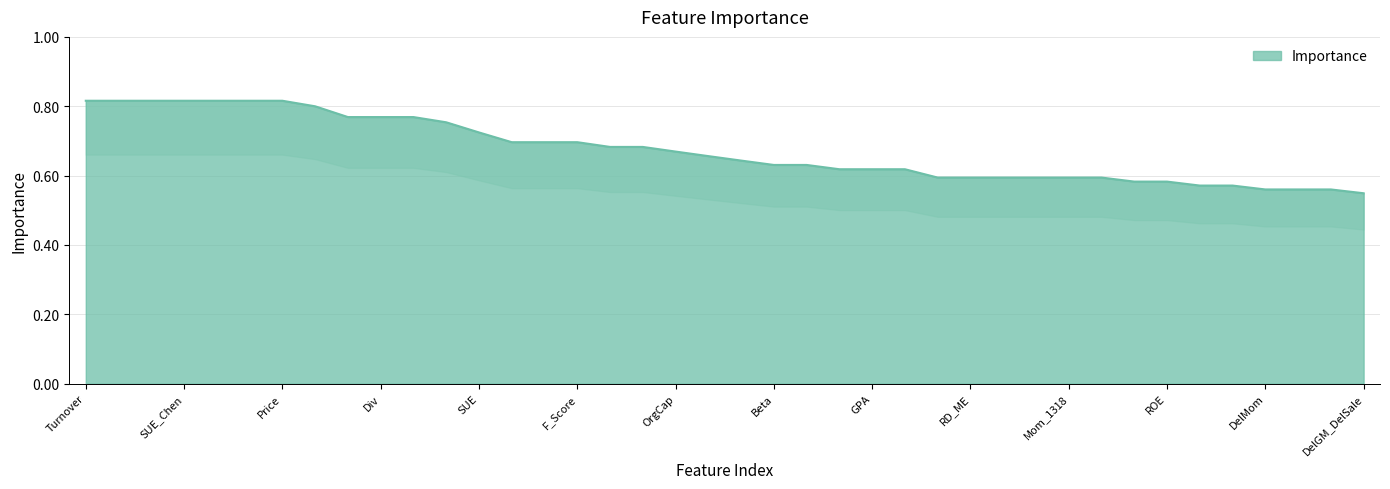

List the labels in order of value, largest first.

Turnover, IRR, Sale_ME, SUE_Chen, NumCEI, Ind_Mom0212, Price, AssetGrowth_Chen, Ind_Mom0206, Div, DelCAPEX, BtM_Chen, SUE, IndMom_Size3, Turnover_Vol, F_Score, Illiquidity, Ind_Mom_Chen, OrgCap, DelSale_DelInvt, Volume_Vol, Beta, Days_ZeroTrade, Accrual, GPA, Mom, Size_Chen, RD_ME, DelSale_DelAR, Mom_0612, Mom_1318, DelEq, Abr_1m, ROE, DelSale, DelTax, DelMom, Max_Ret, DelLTNOA, DelGM_DelSale